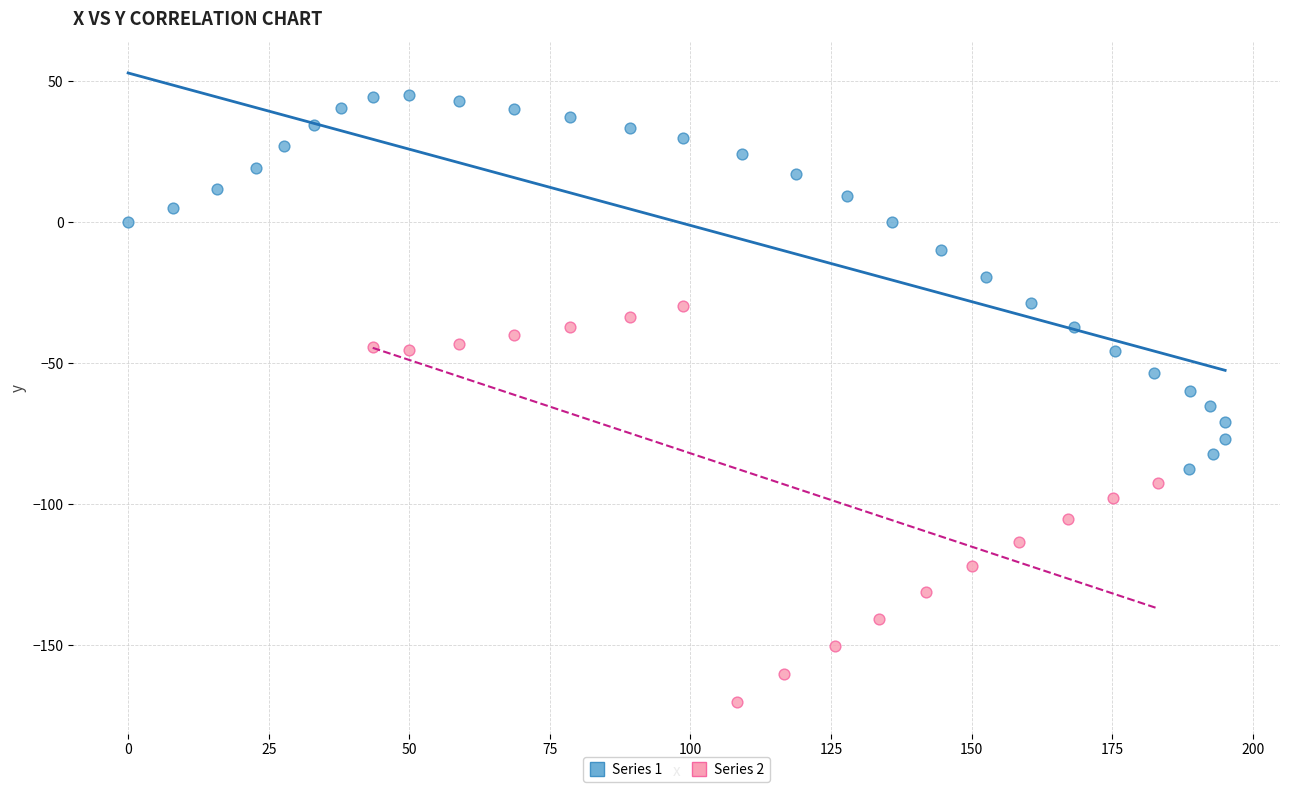

Which series reaches the maximum Y coordinate?

Series 1